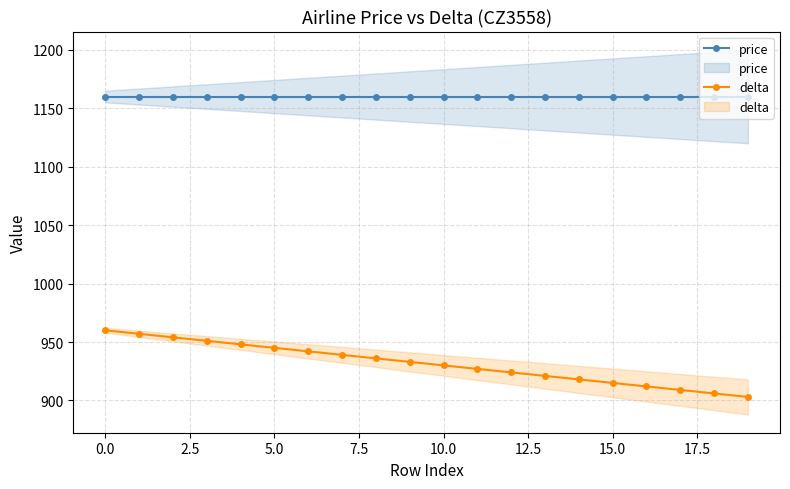

Count the number of data series in this chart.

2